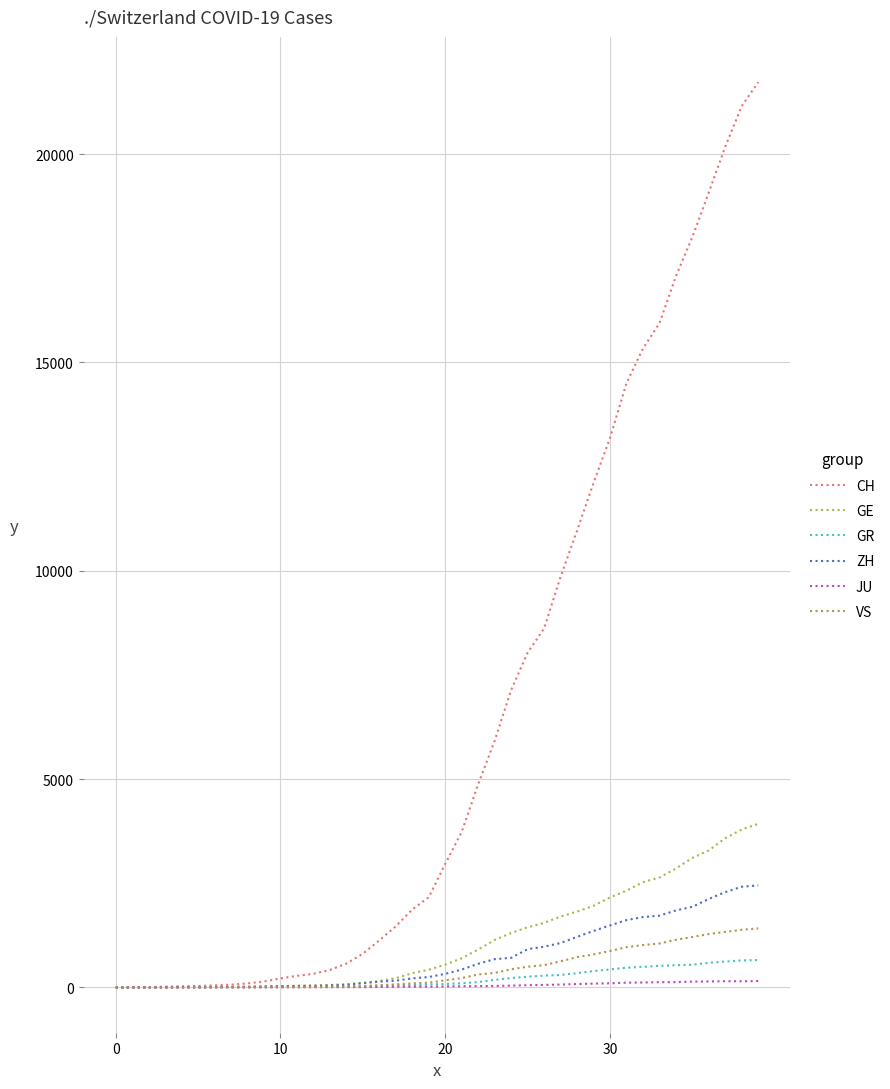

Which series has the largest range (max minus min)?

CH